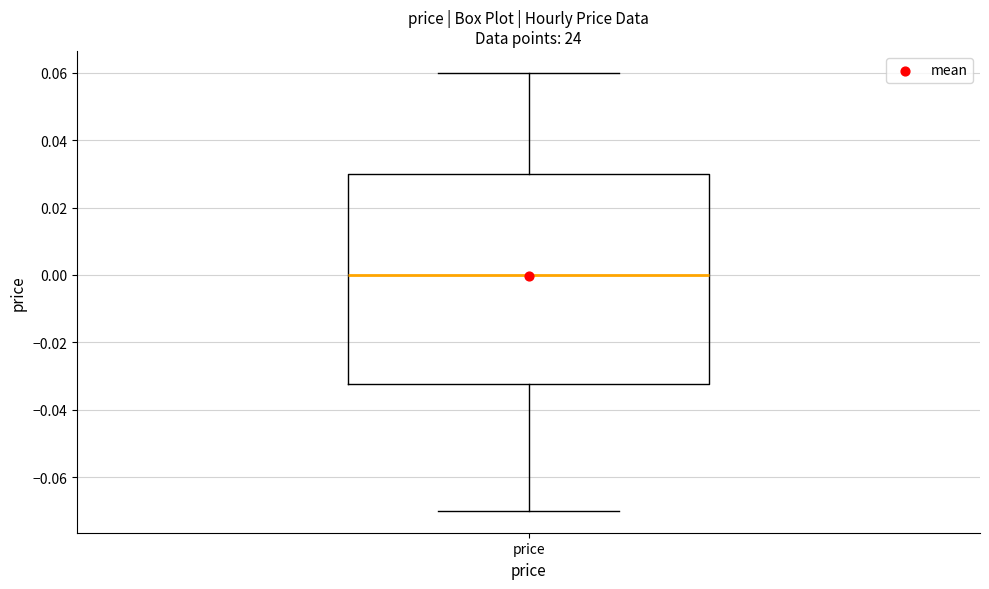

Transcribe this box plot: give where the median line is, the range the box spans, and where the two whiskers end, as read against the y-axis. The values are not printed on the chart, so give them approximately, as read against the axis.

median 0.000, box -0.032 to 0.030, whiskers -0.070 to 0.060